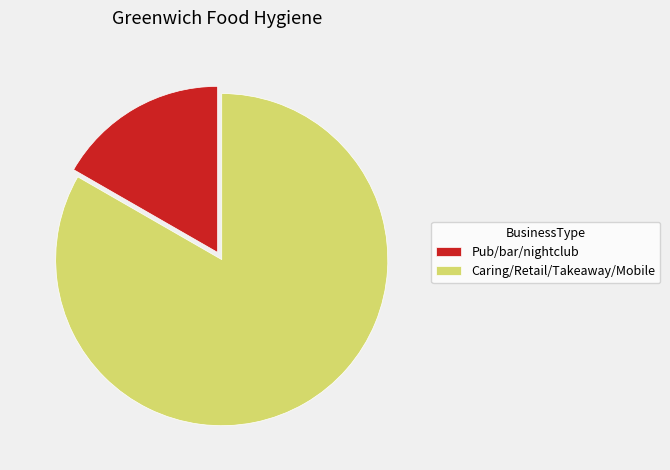

Approximately how many times larger is the value at Caring/Retail/Takeaway/Mobile compared to Pub/bar/nightclub?

5.0